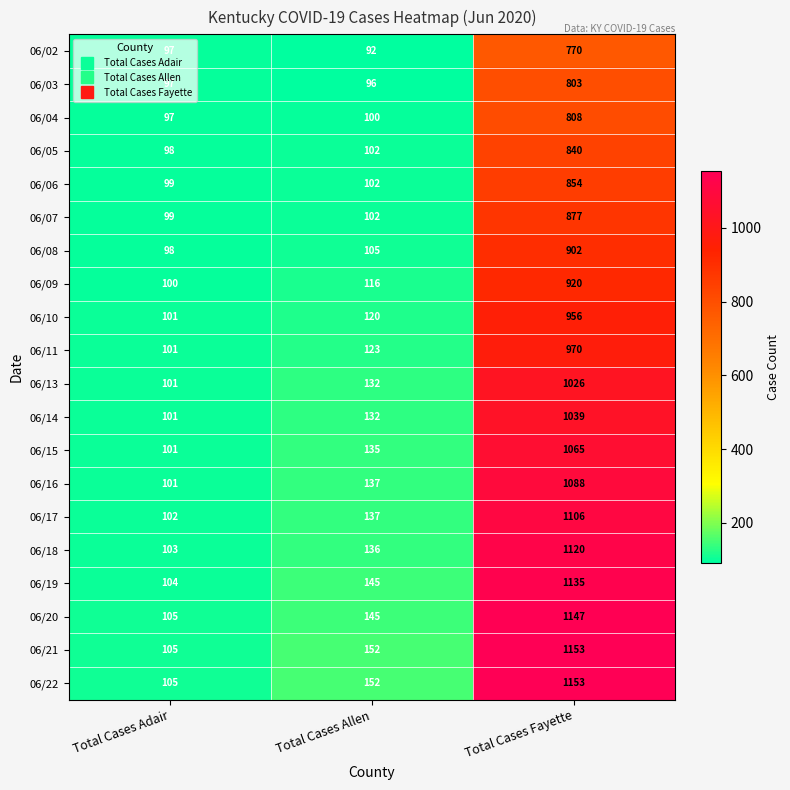

Is it true that 06/09 equals 920 at Total Cases Fayette?

True